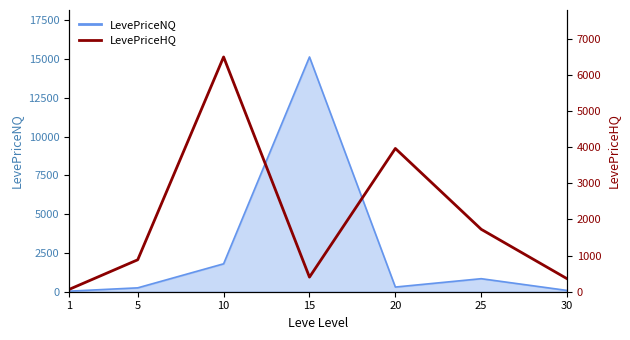

What is the highest value of the LevePriceNQ series?

15136.5